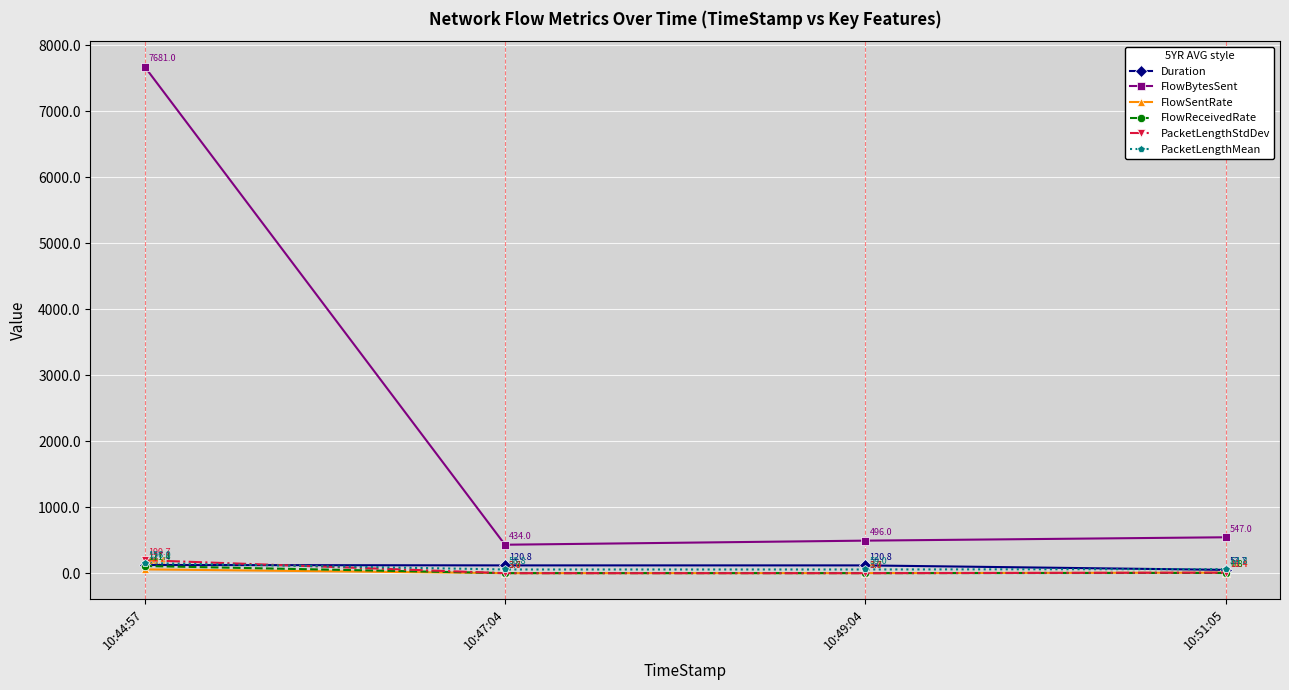

How many categories are shown in the chart?

4